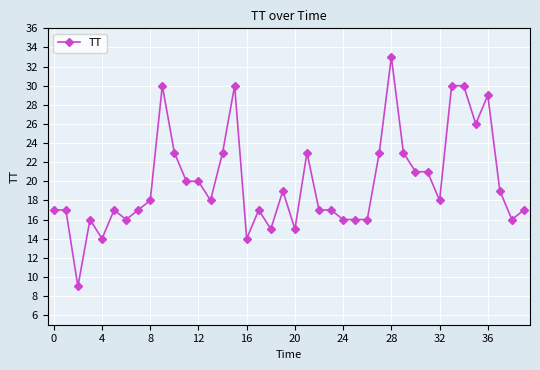

What is the difference between the second highest and second lowest values?

16